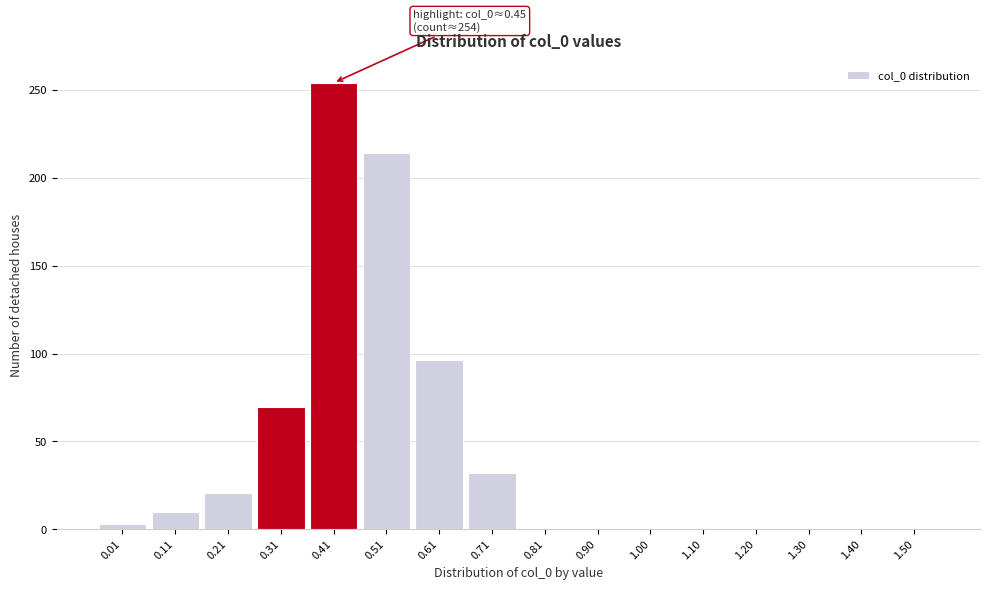

What is the change in value from 0.31 to 1.10?

-69.5